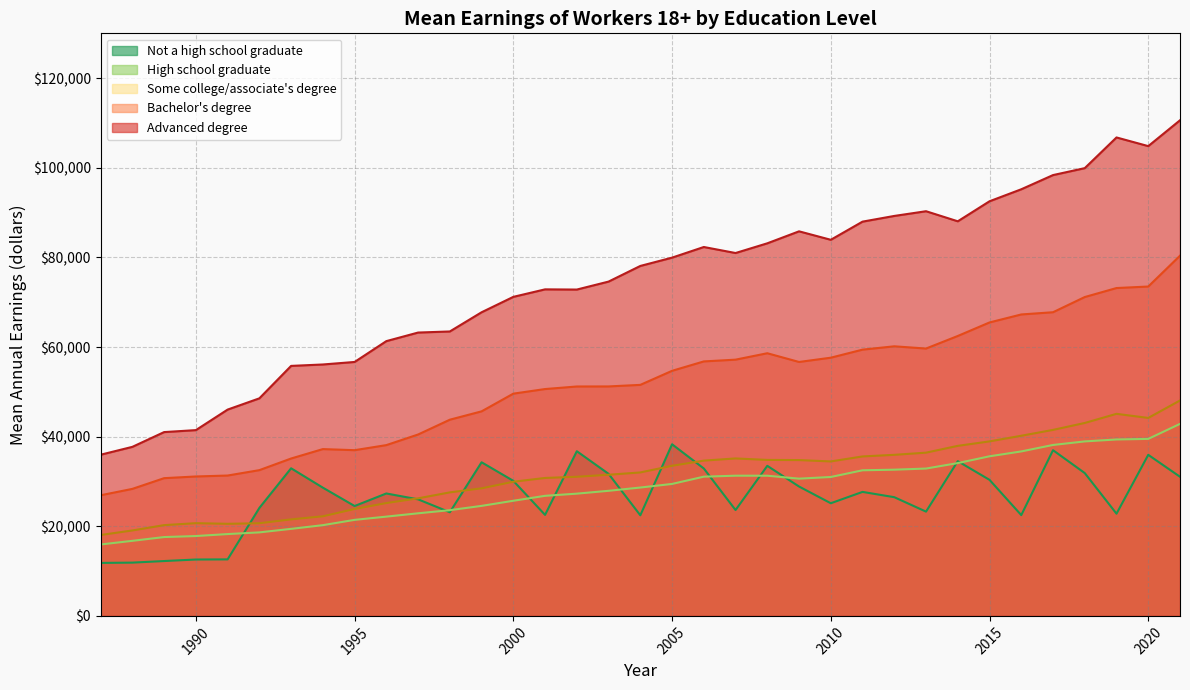

How many interior local valleys does the Some college/associate's degree series have?

4